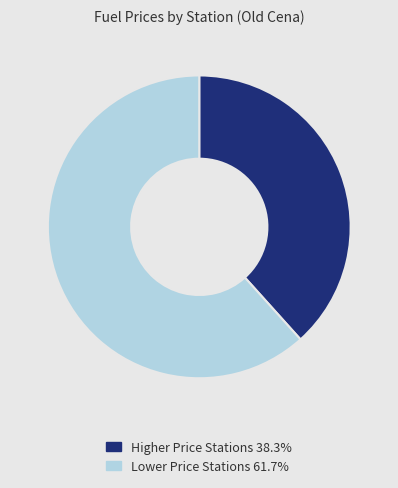

Does Lower Price Stations 61.7% account for over 50% of the chart?

Yes